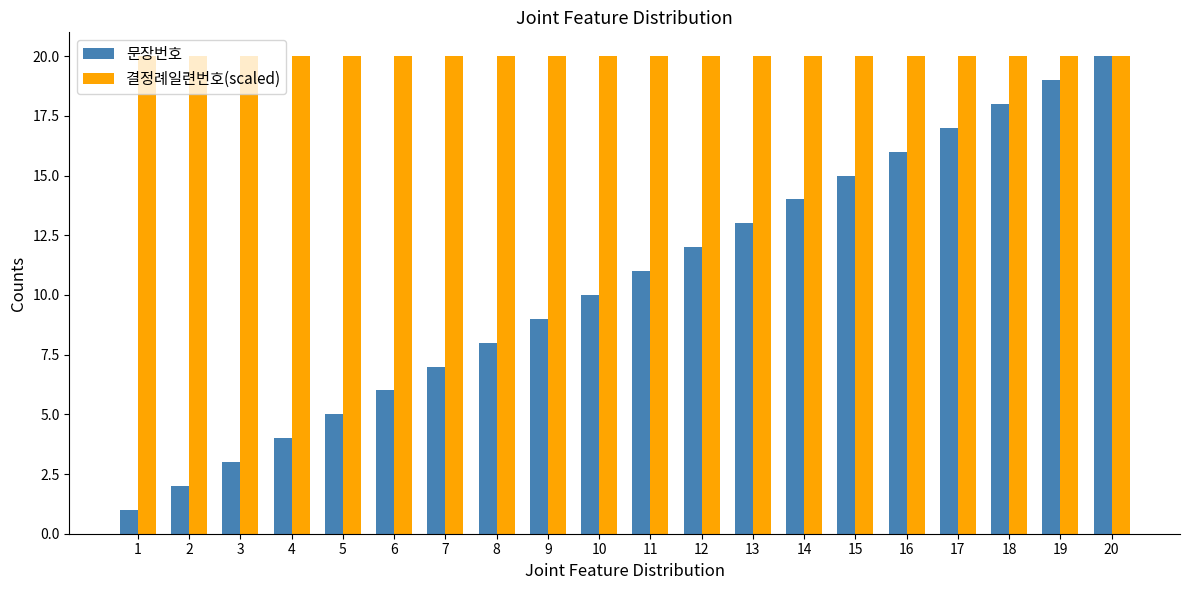

At 4, list the series in order from largest to smallest.

결정례일련번호(scaled), 문장번호